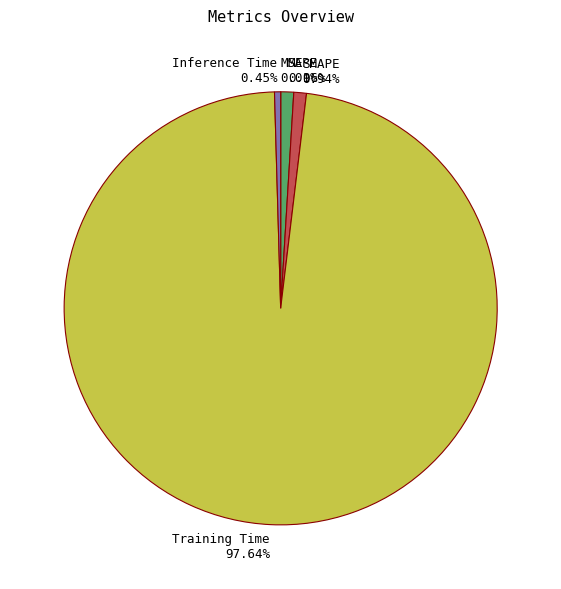

Is the sum of Inference Time and SMAPE greater than half?

No